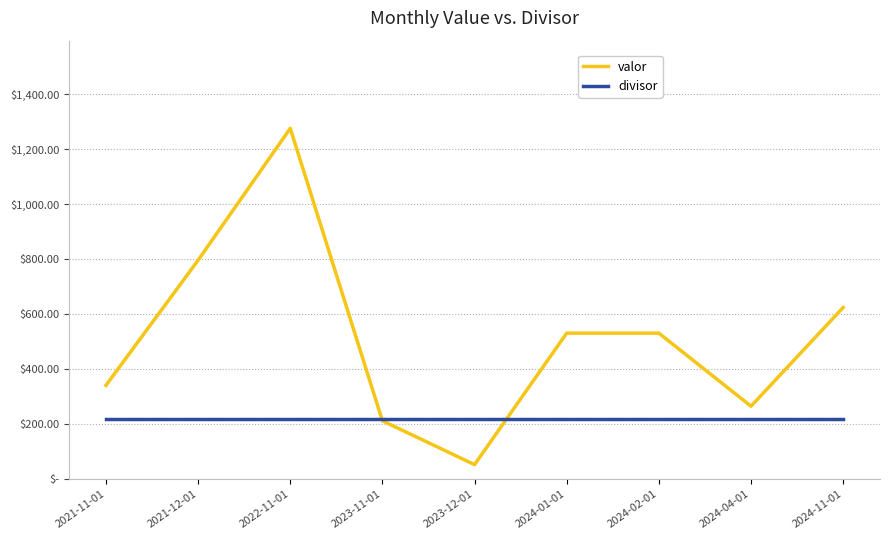

Rank the series at 2021-12-01 from lowest to highest value.

divisor, valor